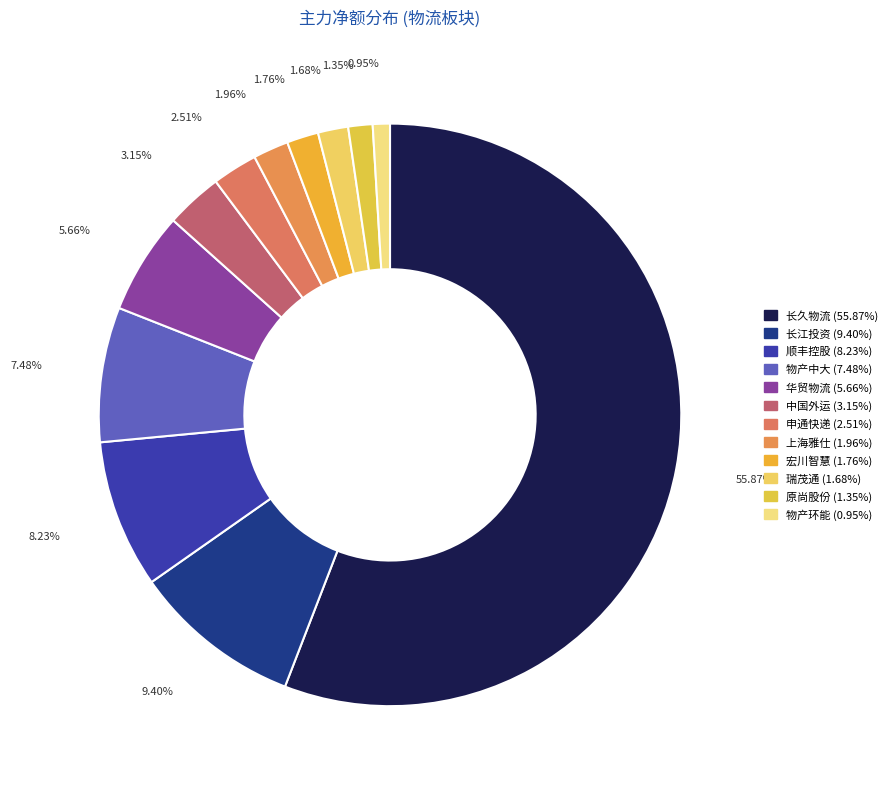

To the nearest percent, what is the difference between the largest and smallest slice percentages?

55%